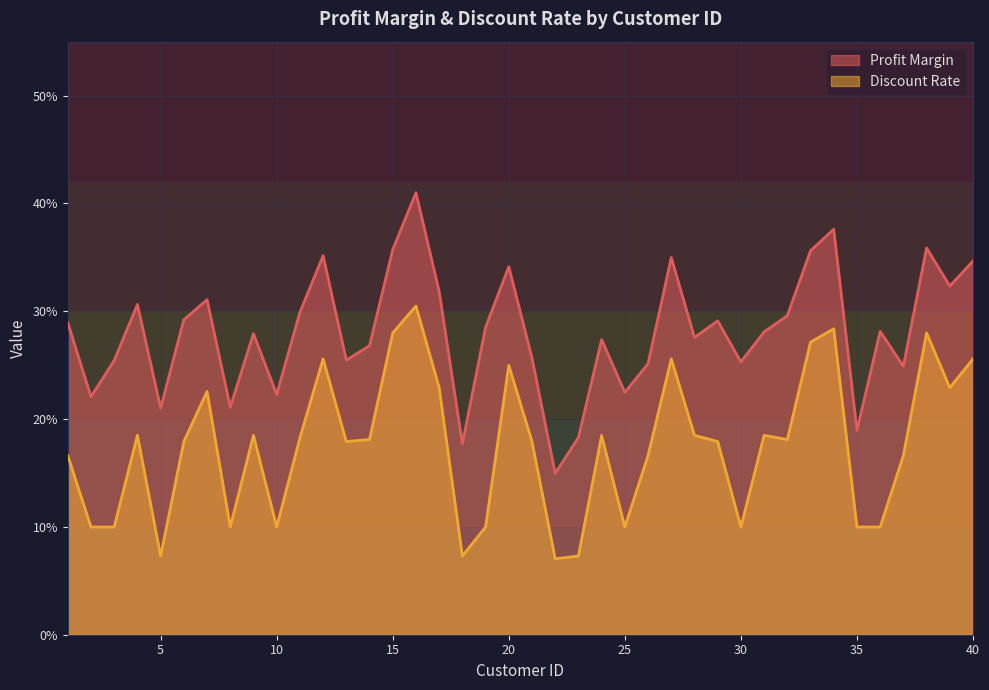

What is the spread (max minus min) of values at 40?

0.1